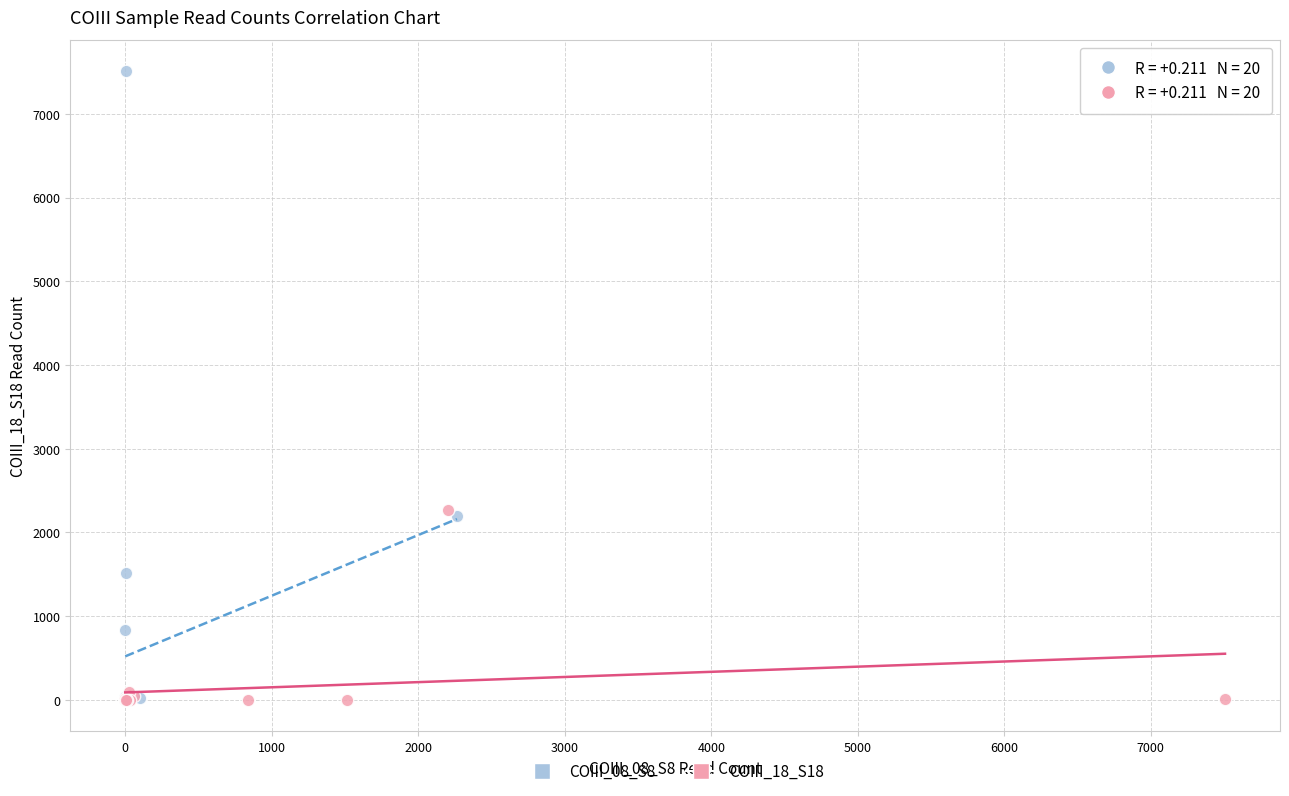

Which series has the widest spread of Y values?

COIII_08_S8